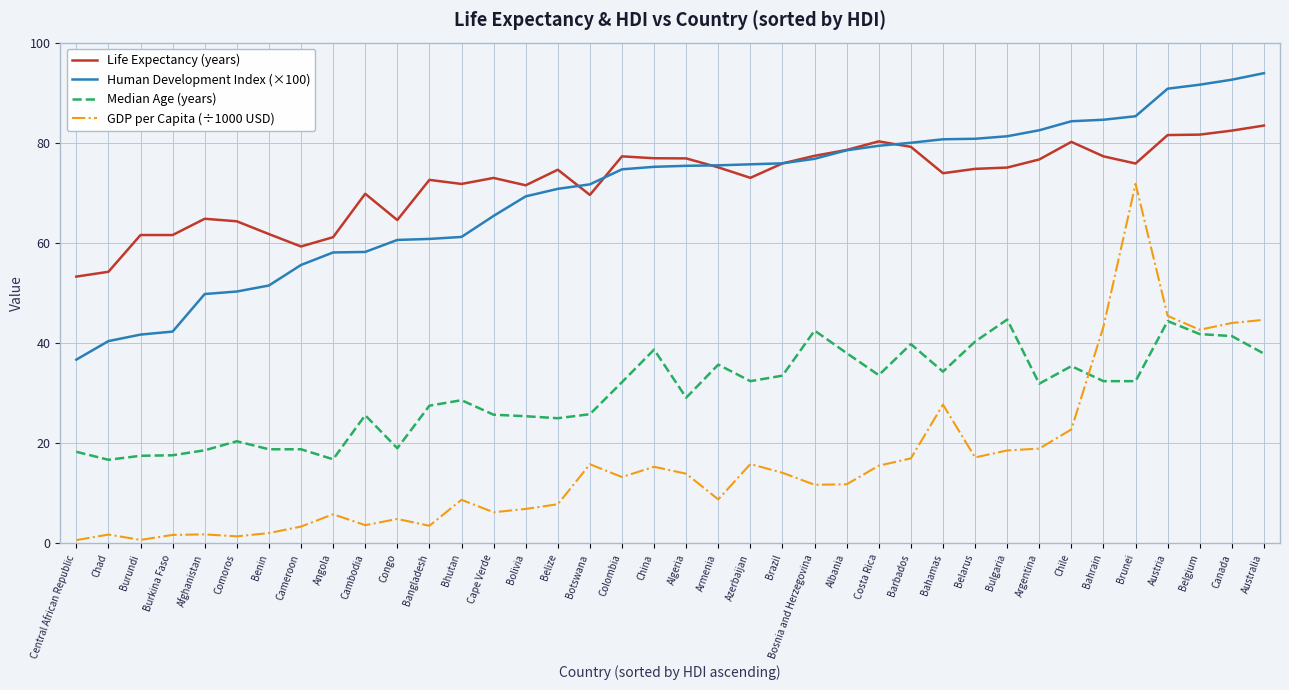

What is the average value of the Median Age (years) series?

30.0